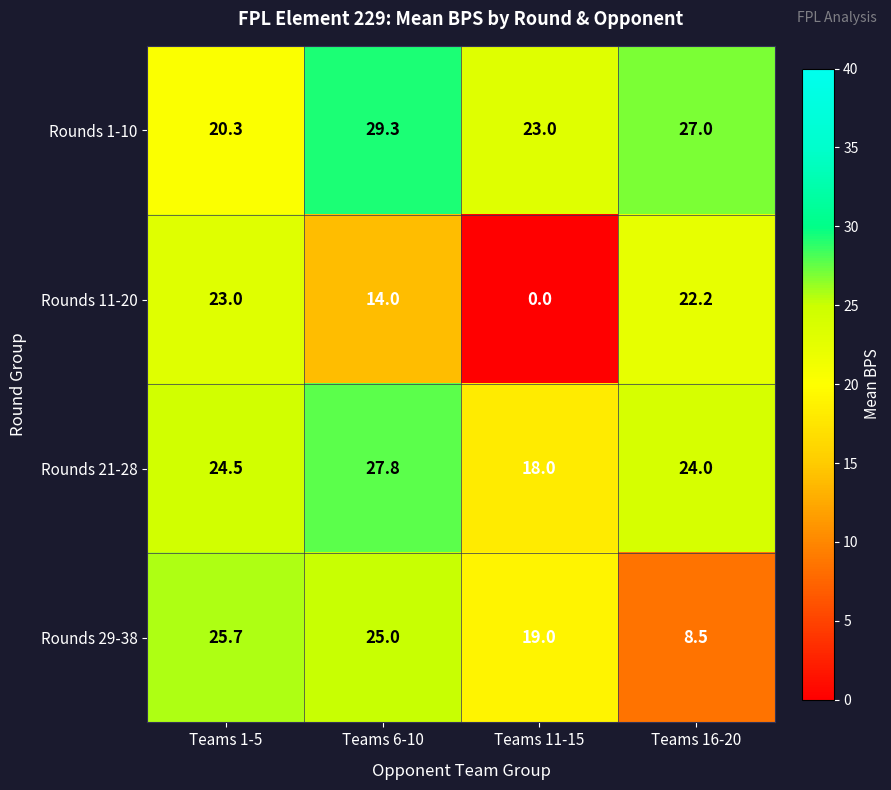

What is the difference between the Rounds 21-28 values at Teams 11-15 and Teams 1-5?

6.5